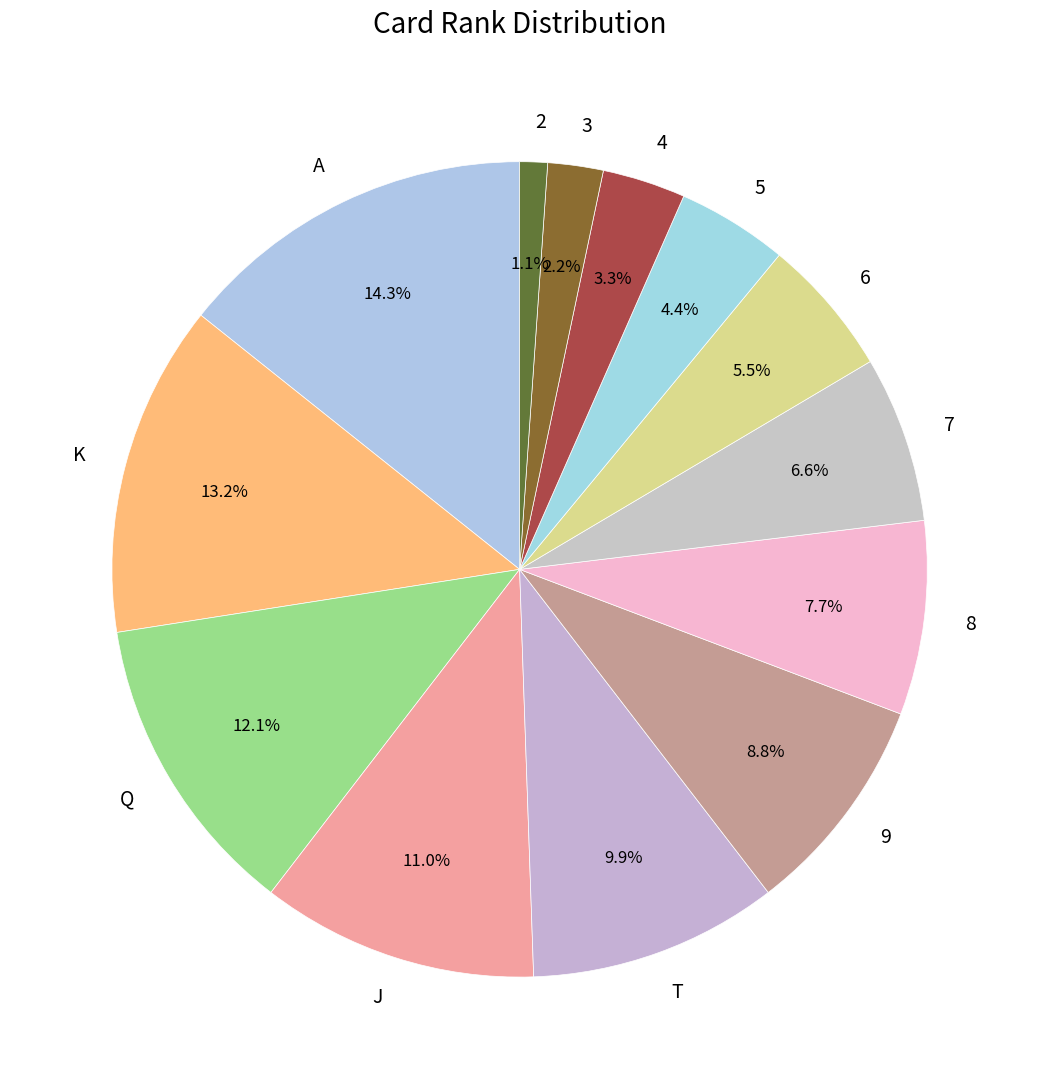

Does 8 represent more than half of the total?

No